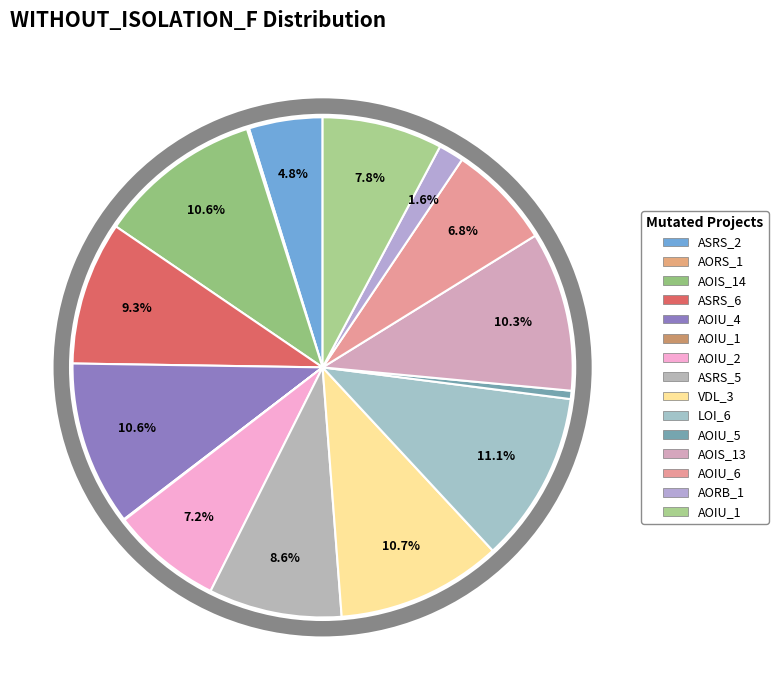

Combined, what portion of the pie is Empty.PL_Interface_impl.AOIU_2 and Empty.ElevatorSystem.Environment.AOIU_1?

7.2%